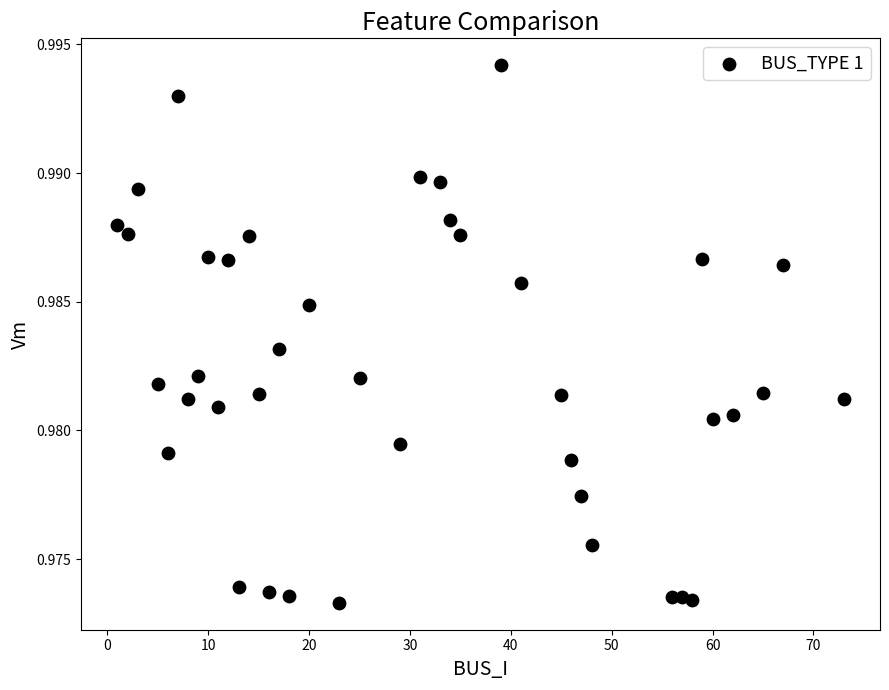

Count the number of points in this scatter plot.

40